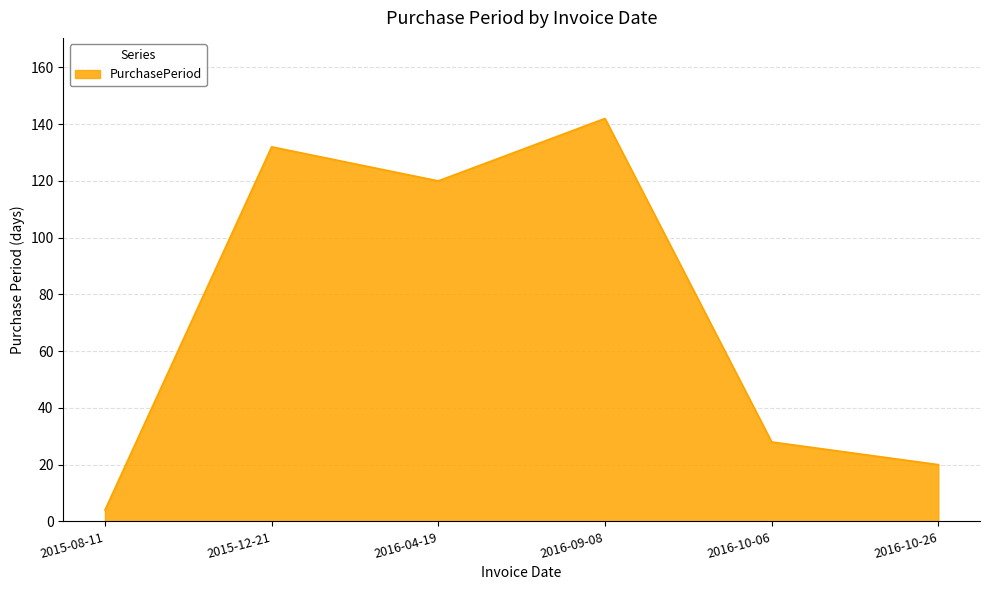

What position from the left is 2016-09-08?

4